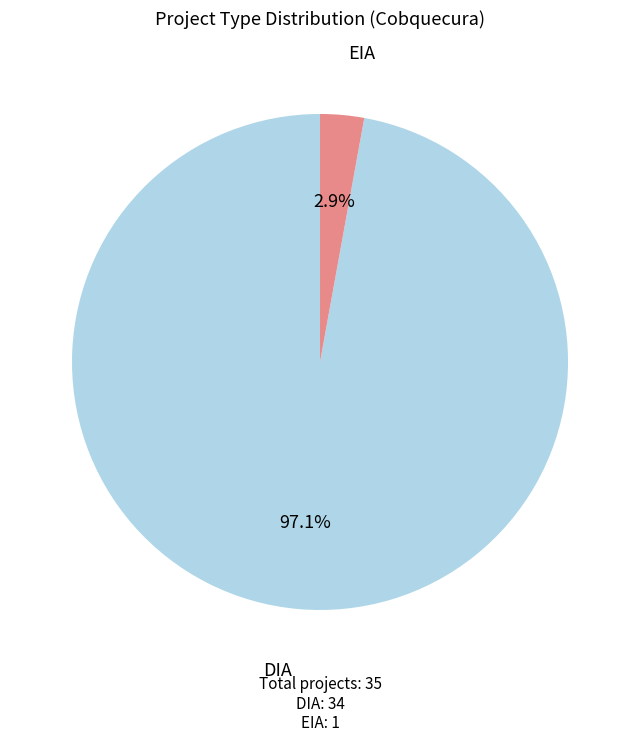

Is there any slice that represents more than half of the pie?

Yes